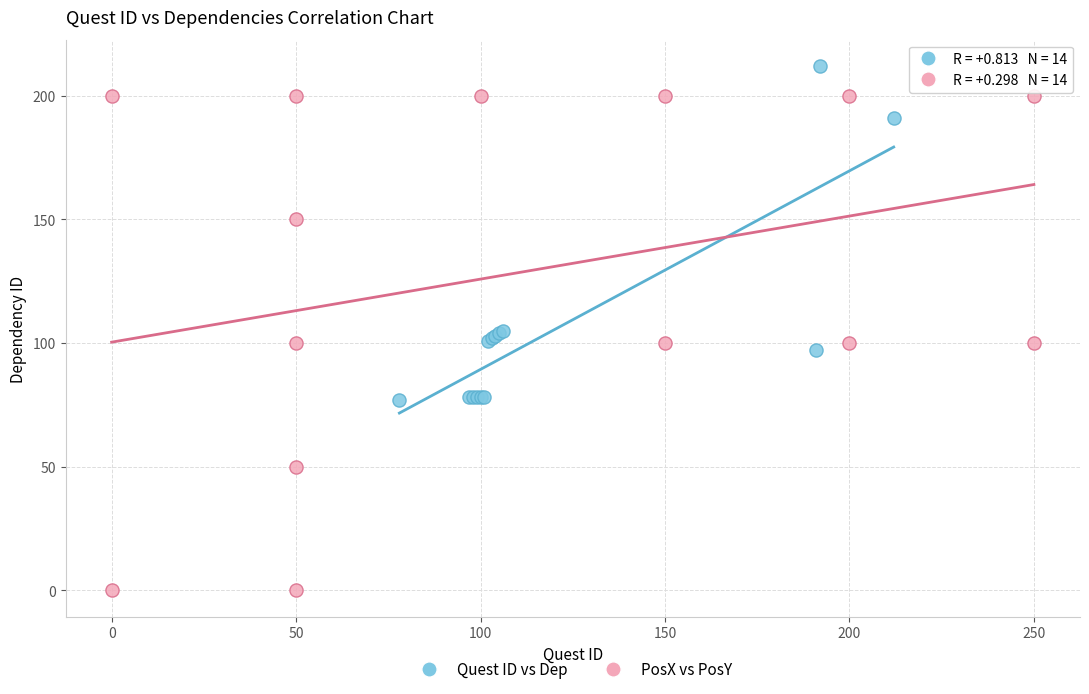

Which series contains the lowest Y value?

PosX vs PosY